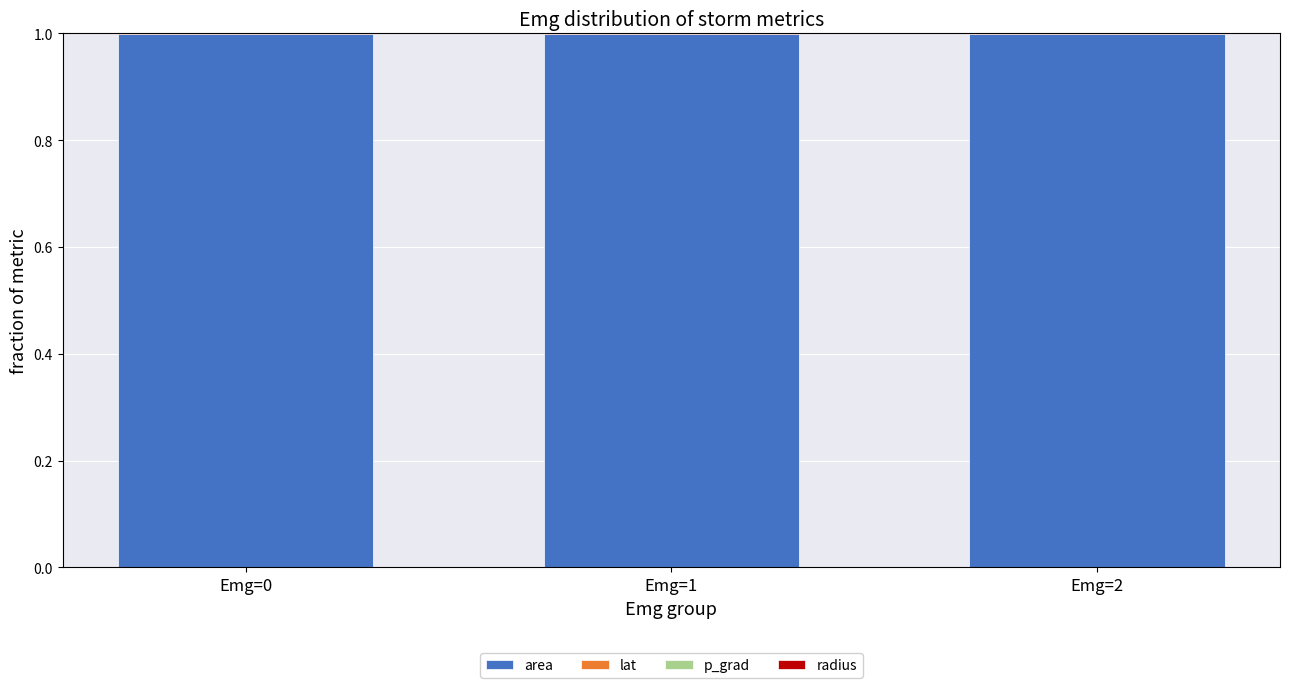

What is the highest value of the area series?

1.0